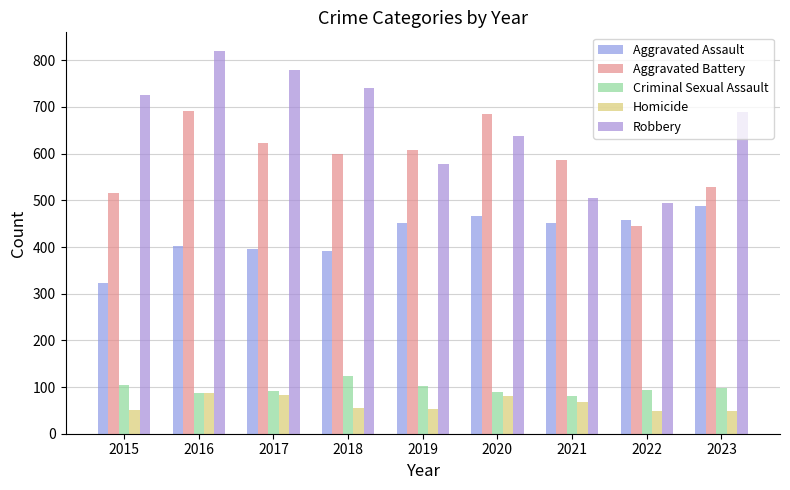

Count the number of data series in this chart.

5